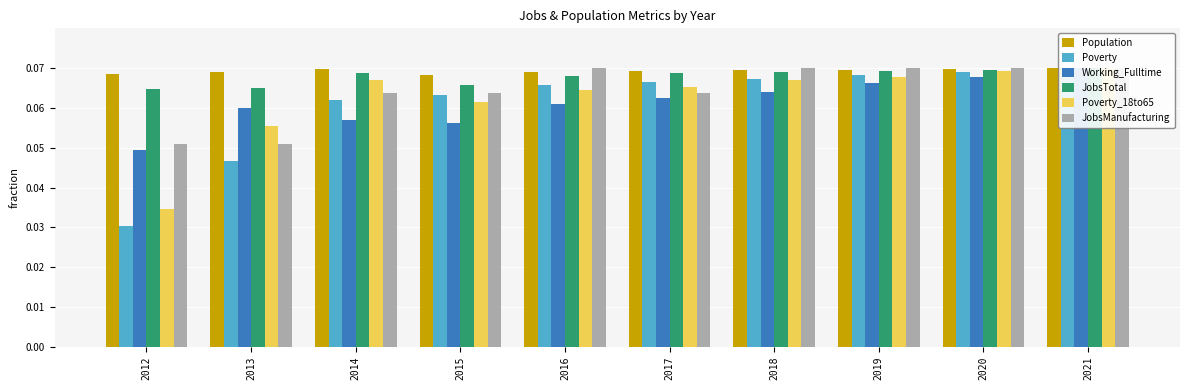

What are all the series names shown in the legend?

Population, Poverty, Working_Fulltime, JobsTotal, Poverty_18to65, JobsManufacturing